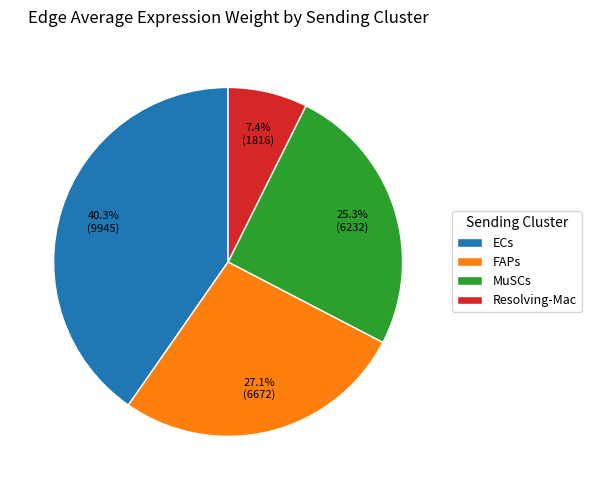

How many segments does this pie chart have?

4